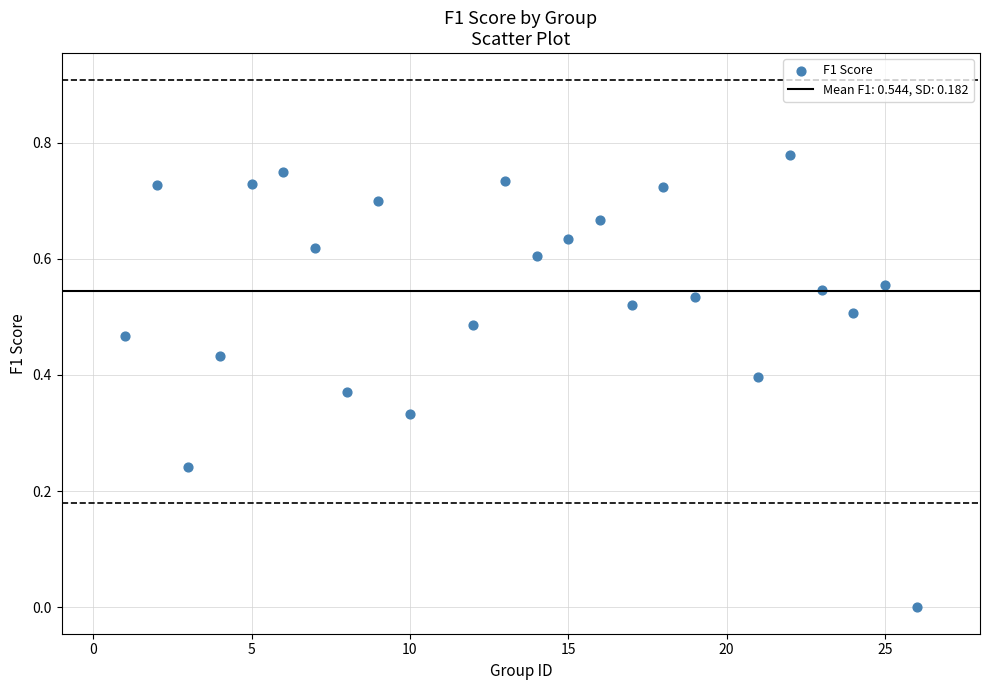

What is the range of X values (max minus min)?

25.0